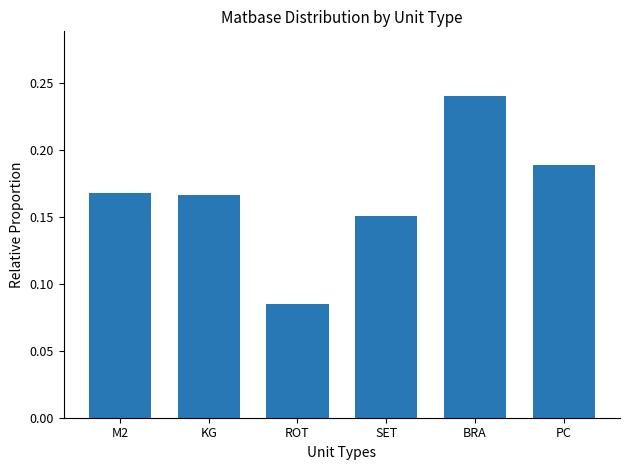

Is it true that the value at M2 is 0.1?

False